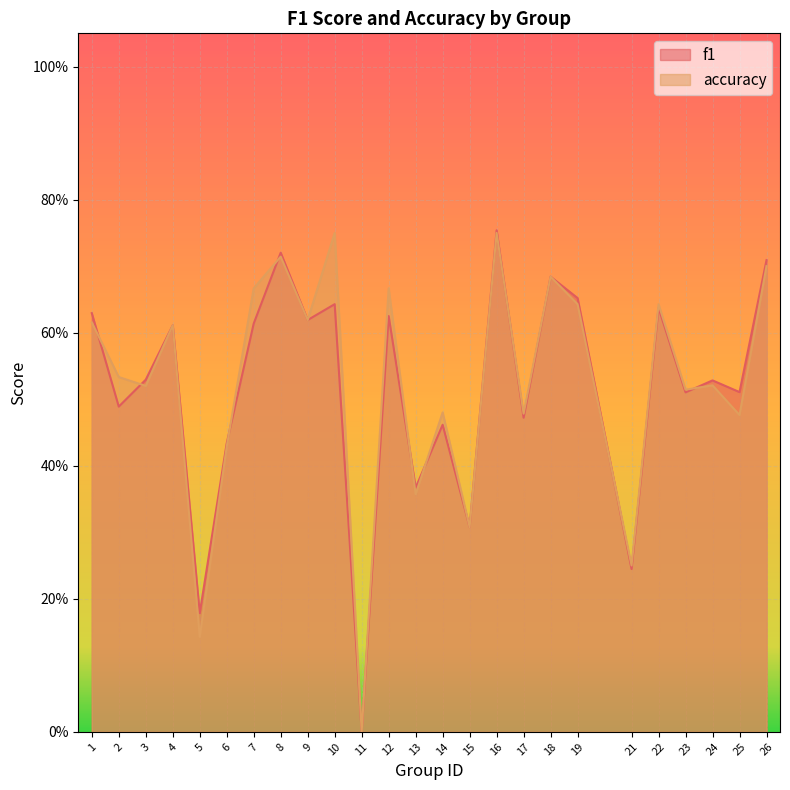

How many categories are shown in the chart?

25